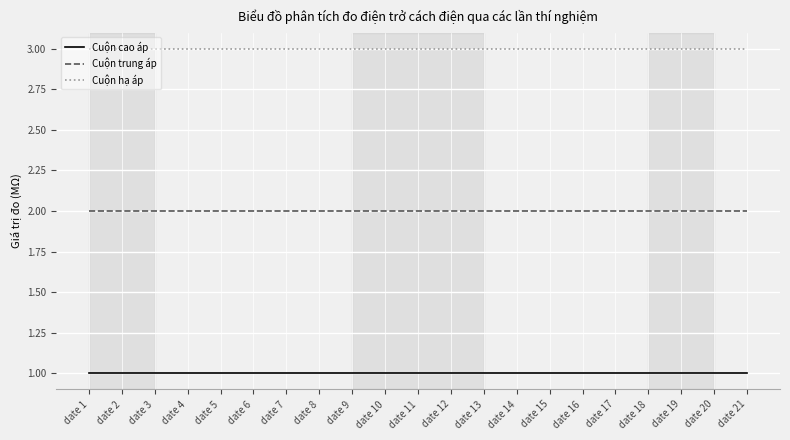

True or false: Cuộn trung áp has a value of 2 at date 9.

True